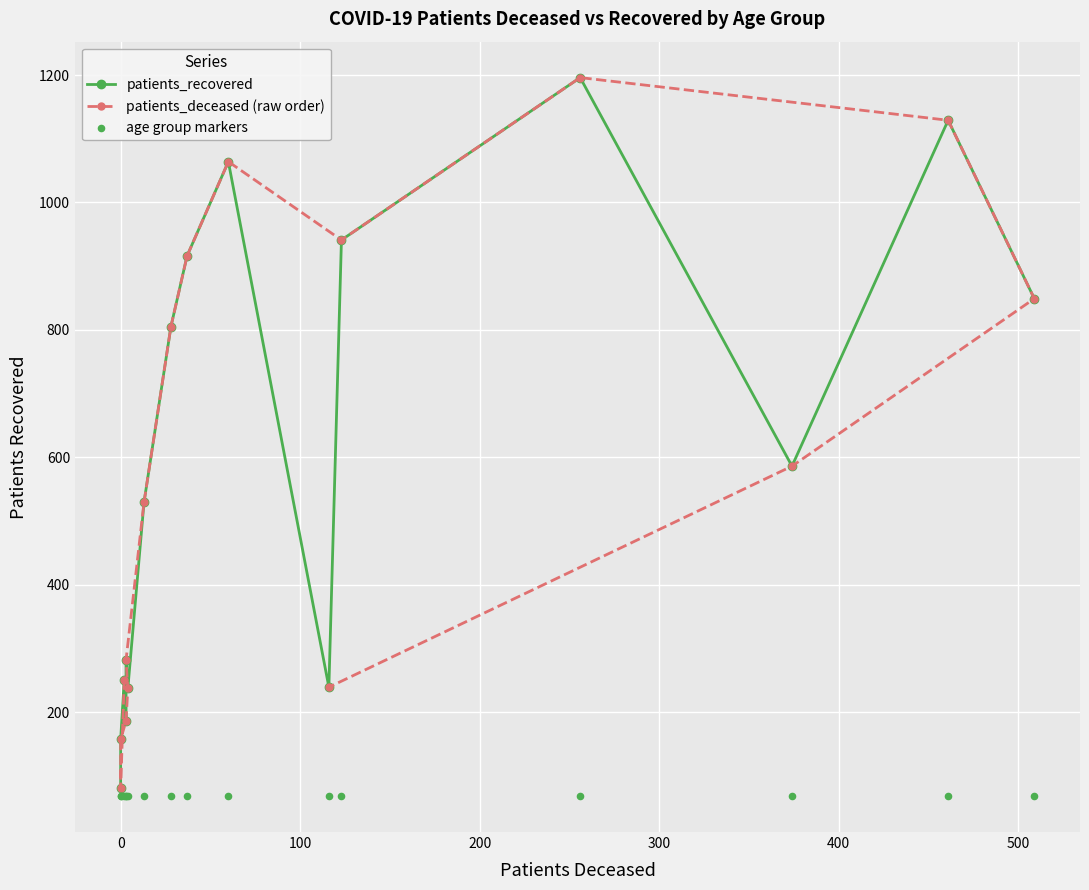

What are all the series names shown in the legend?

patients_recovered, patients_deceased (raw order), age group markers